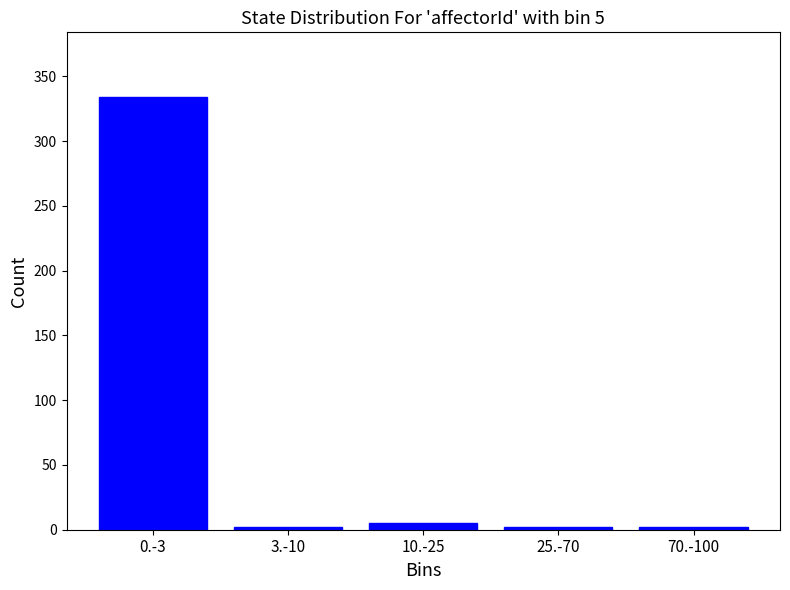

Reading right to left, what are all the values shown in this chart?

70.-100=2	25.-70=2	10.-25=5	3.-10=2	0.-3=334